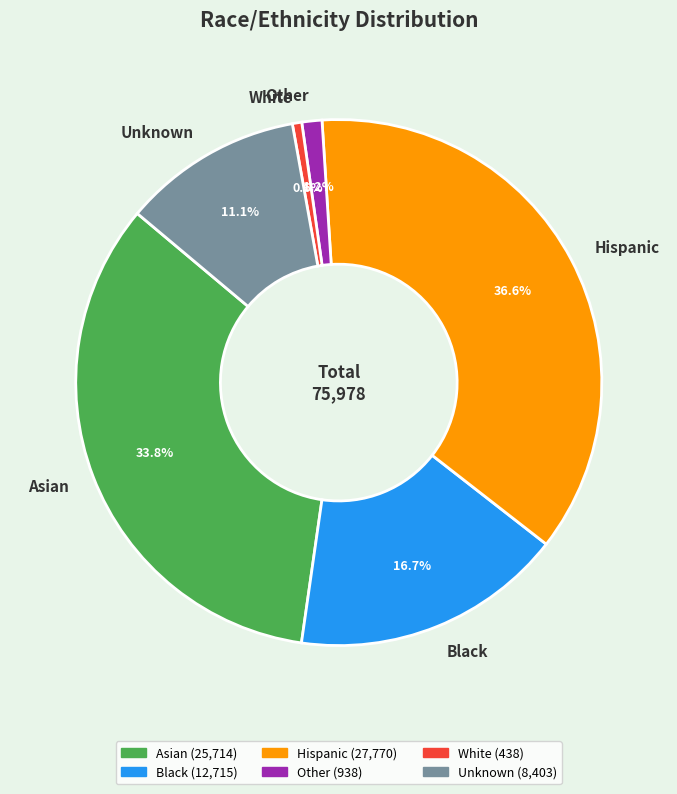

Is there any slice that represents more than half of the pie?

No